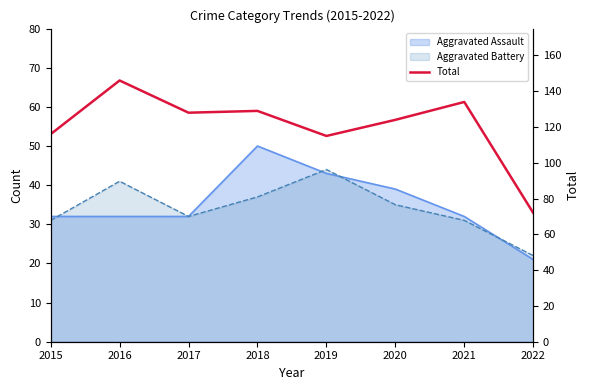

What is the difference between the maximum and minimum values?

74